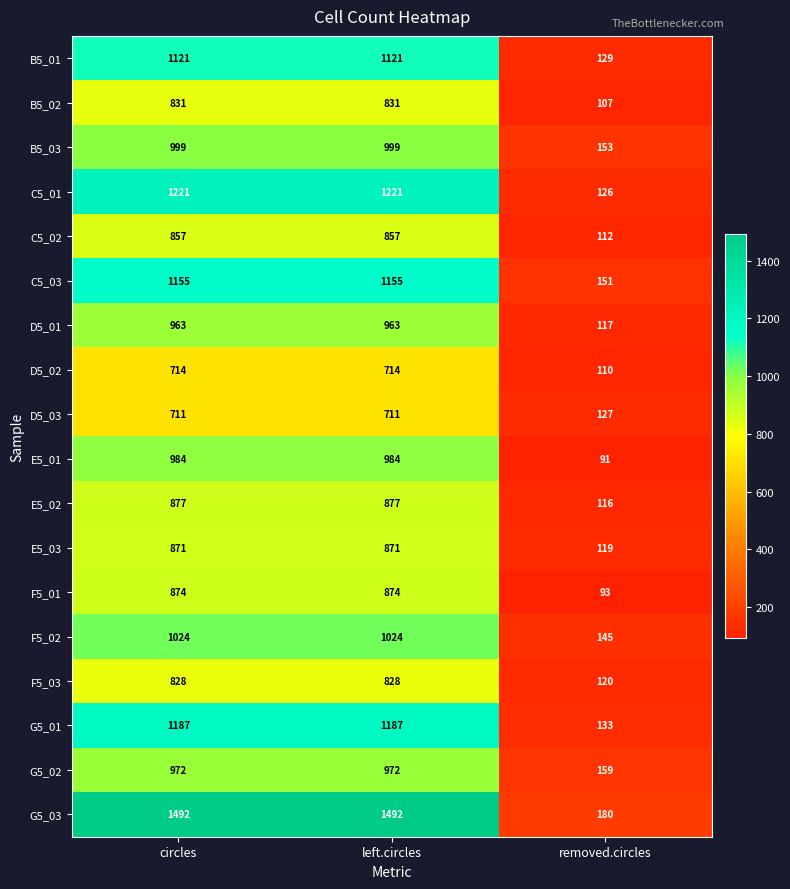

List the series in order of their peak value, lowest first.

D5_03, D5_02, F5_03, B5_02, C5_02, E5_03, F5_01, E5_02, D5_01, G5_02, E5_01, B5_03, F5_02, B5_01, C5_03, G5_01, C5_01, G5_03